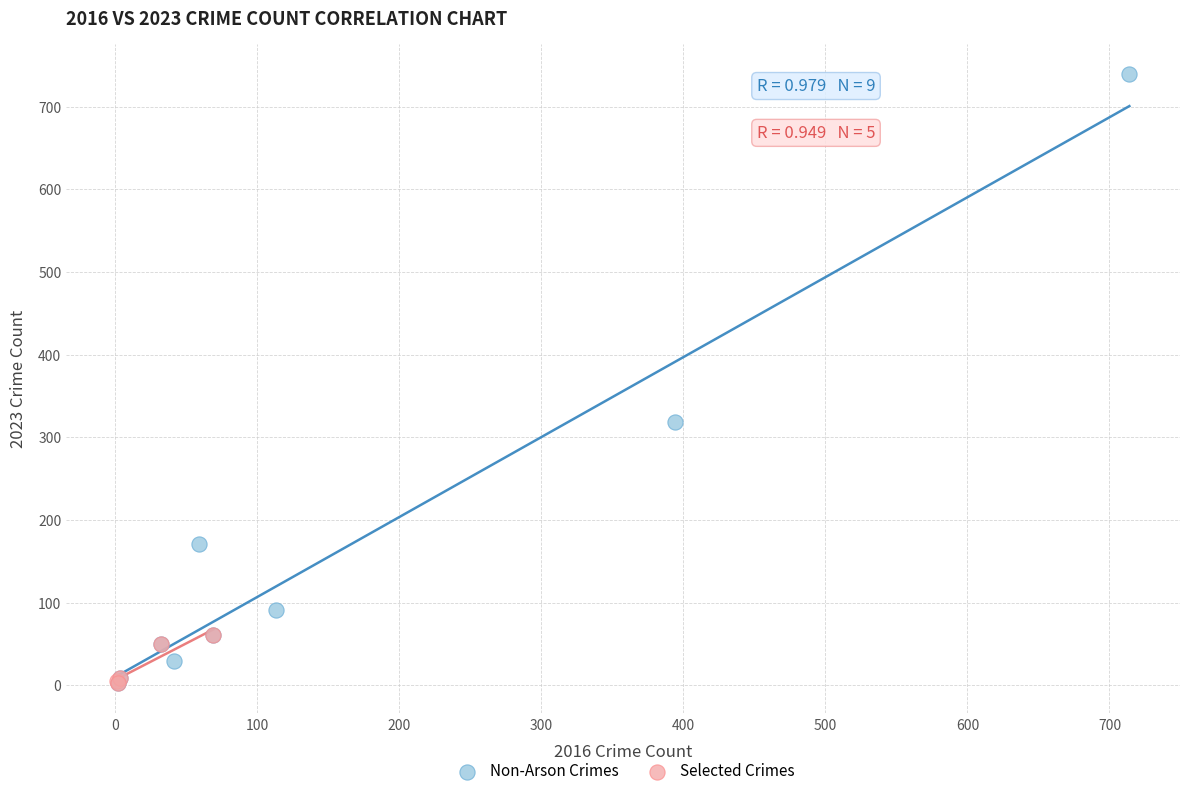

What are all the series names shown in the legend?

Non-Arson Crimes, Selected Crimes